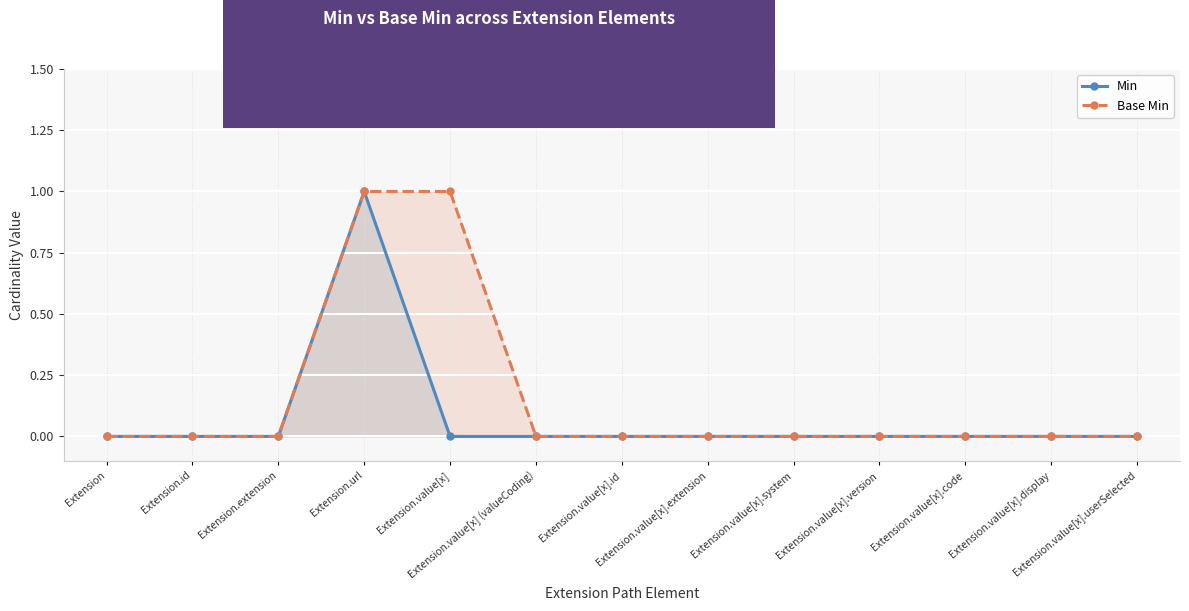

At Extension.id, list the series in order from largest to smallest.

Min, Base Min